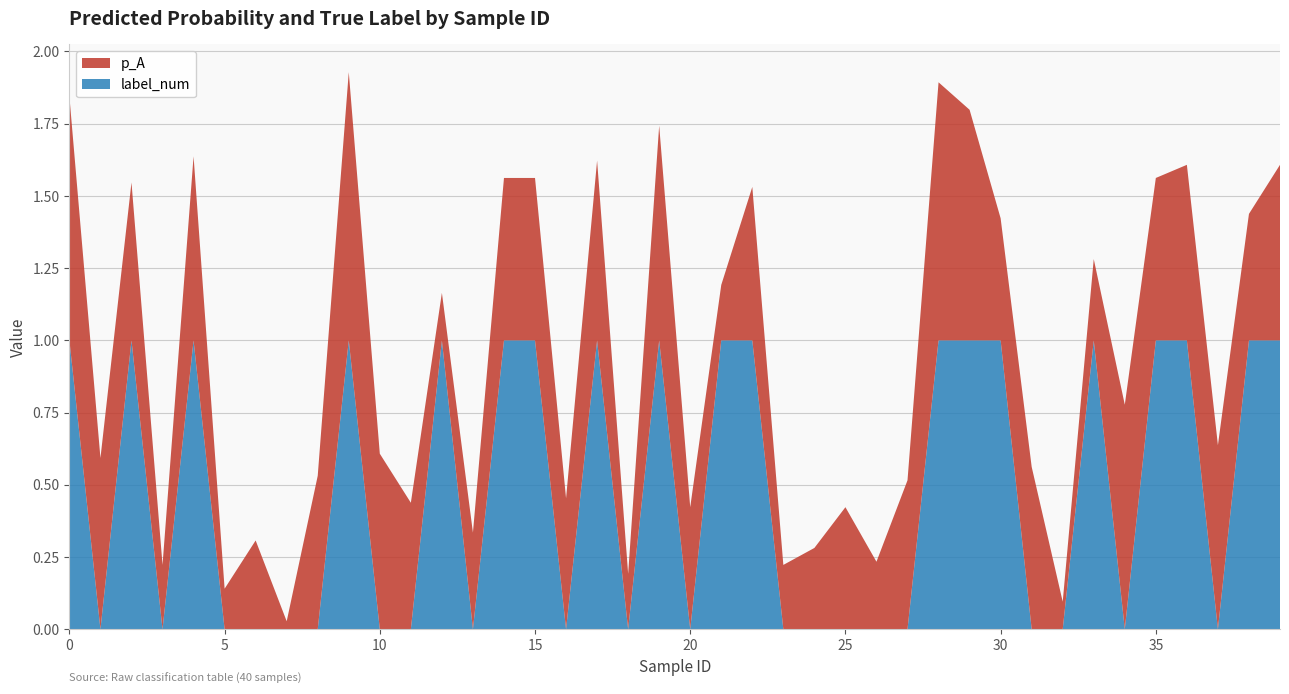

Reading left to right, list all the values displayed in this chart.

p_A: 0.8	0.6	0.5	0.2	0.6	0.1	0.3	0.0	0.5	0.9	0.6	0.4	0.2	0.3	0.6	0.6	0.5	0.6	0.2	0.7	0.4	0.2	0.5	0.2	0.3	0.4	0.2	0.5	0.9	0.8	0.4	0.6	0.1	0.3	0.8	0.6	0.6	0.6	0.4	0.6
label_num: 1.0	0.0	1.0	0.0	1.0	0.0	0.0	0.0	0.0	1.0	0.0	0.0	1.0	0.0	1.0	1.0	0.0	1.0	0.0	1.0	0.0	1.0	1.0	0.0	0.0	0.0	0.0	0.0	1.0	1.0	1.0	0.0	0.0	1.0	0.0	1.0	1.0	0.0	1.0	1.0